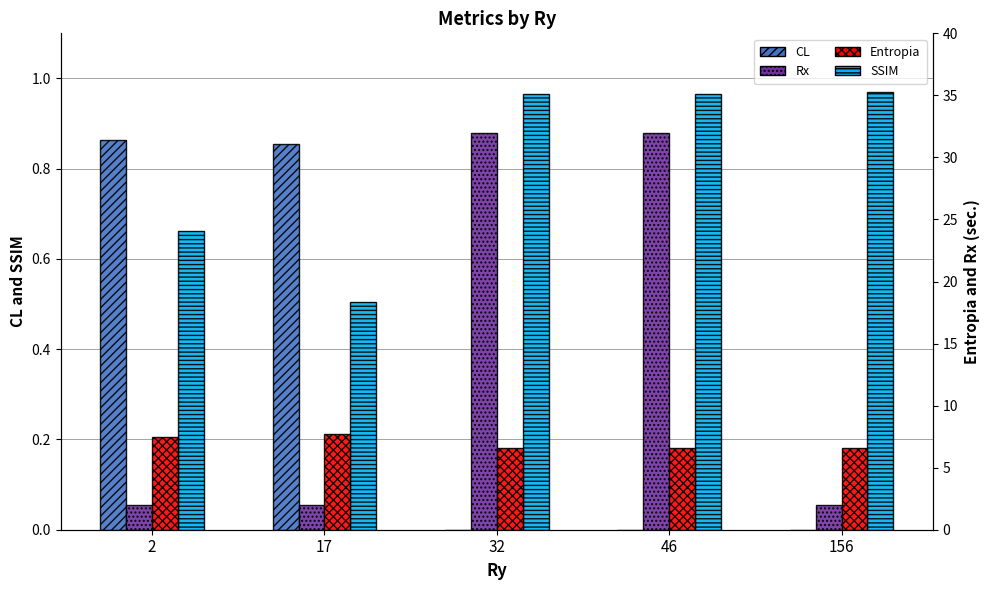

Read the Rx value at 46.

32.0